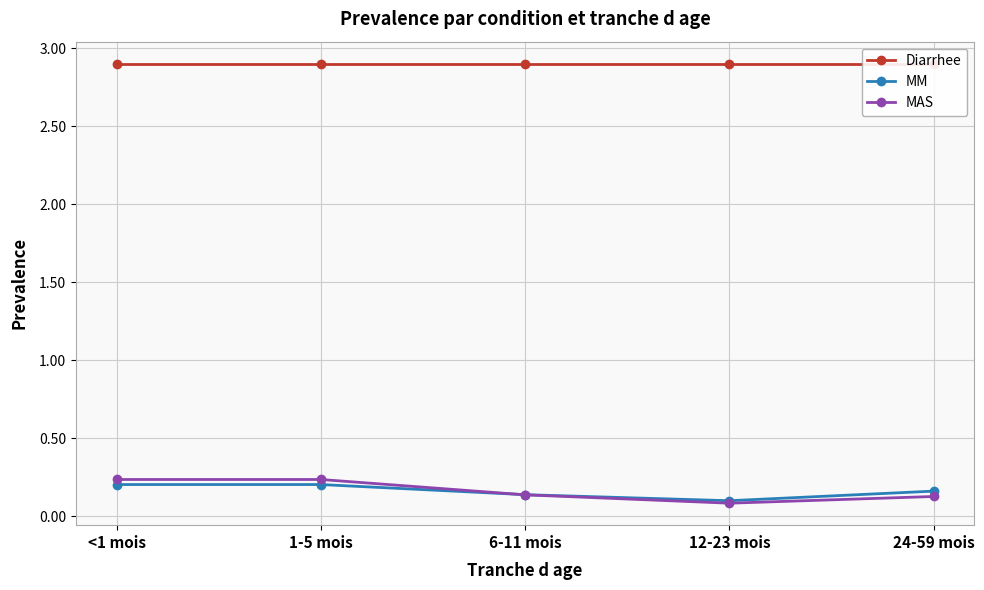

At 24-59 mois, list the series in order from largest to smallest.

Diarrhee, MM, MAS